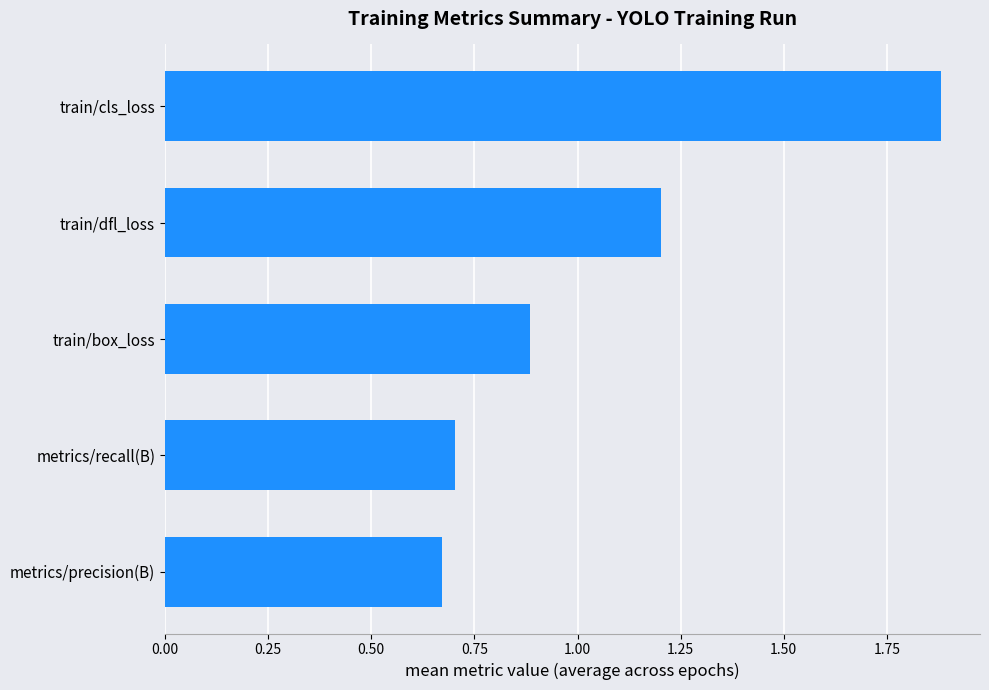

What is the maximum value shown in the chart?

1.9